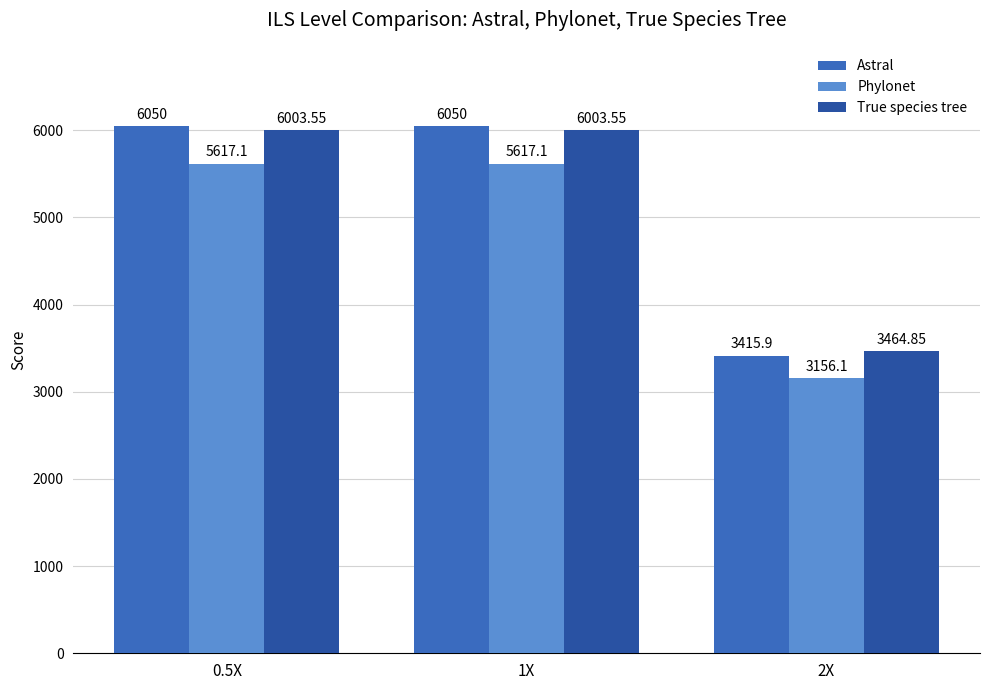

What position from the left is 2X?

3